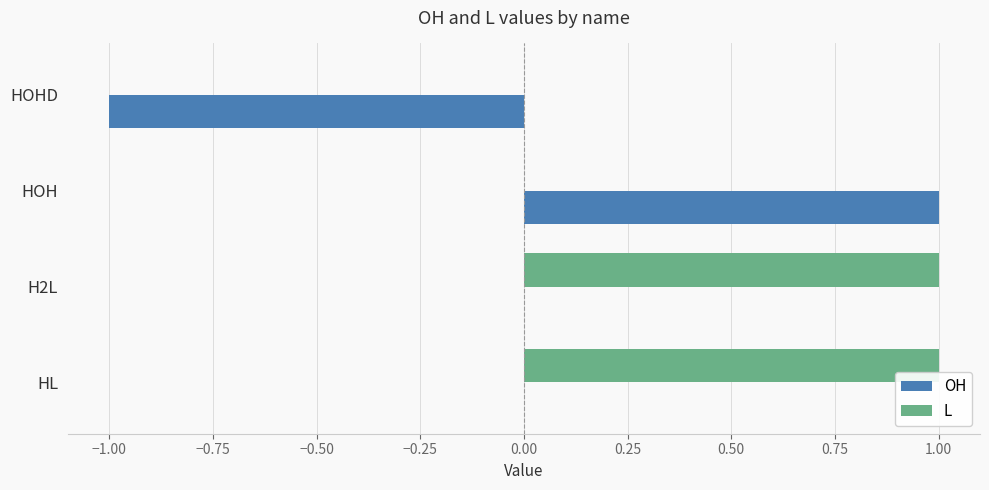

Which series has the largest total across all categories?

L